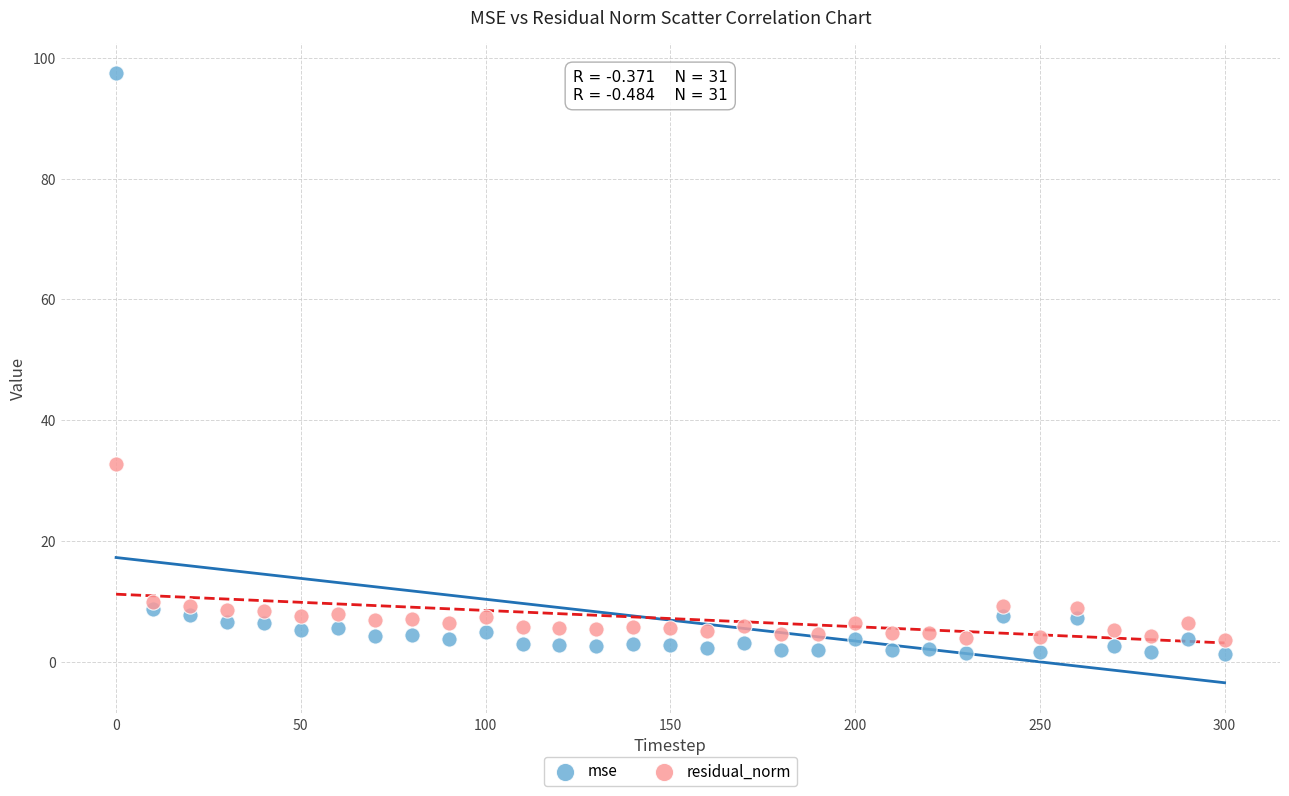

Across all series, what Y value is closest to 49?

32.7